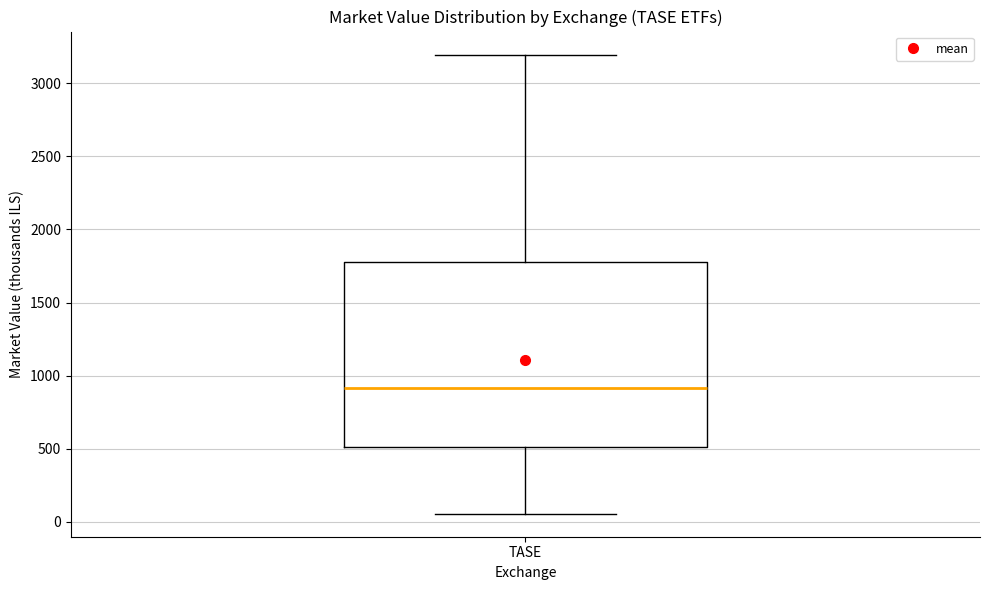

Transcribe this box plot: give where the median line is, the range the box spans, and where the two whiskers end, as read against the y-axis. The values are not printed on the chart, so give them approximately, as read against the axis.

median 900, box 500 to 1800, whiskers 50 to 3200